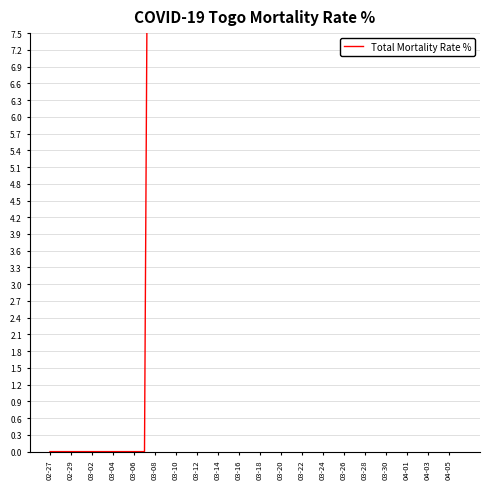

How many positive values are there?

30